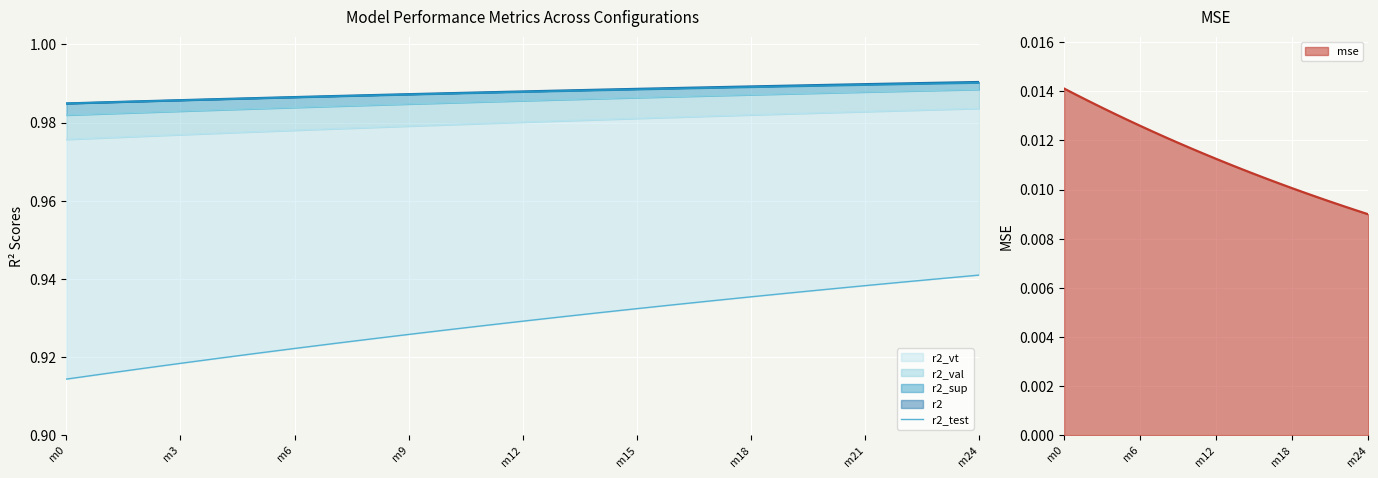

How many lines are shown in the chart?

1